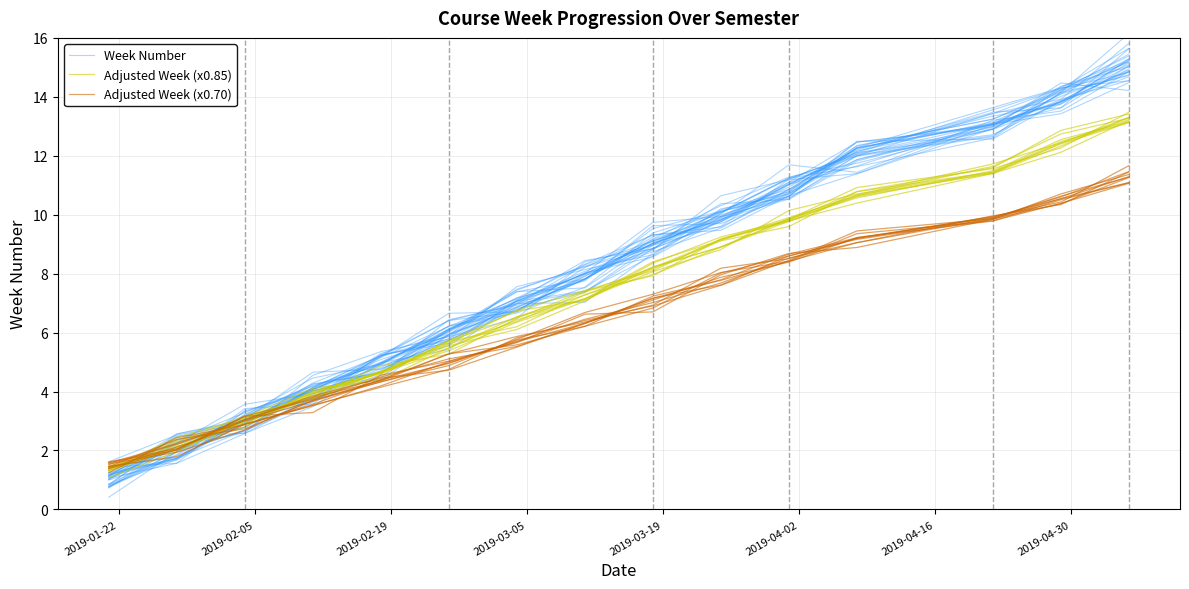

After their last crossing, which series has the higher values: Adjusted Week (x0.70) or Week Number?

Week Number